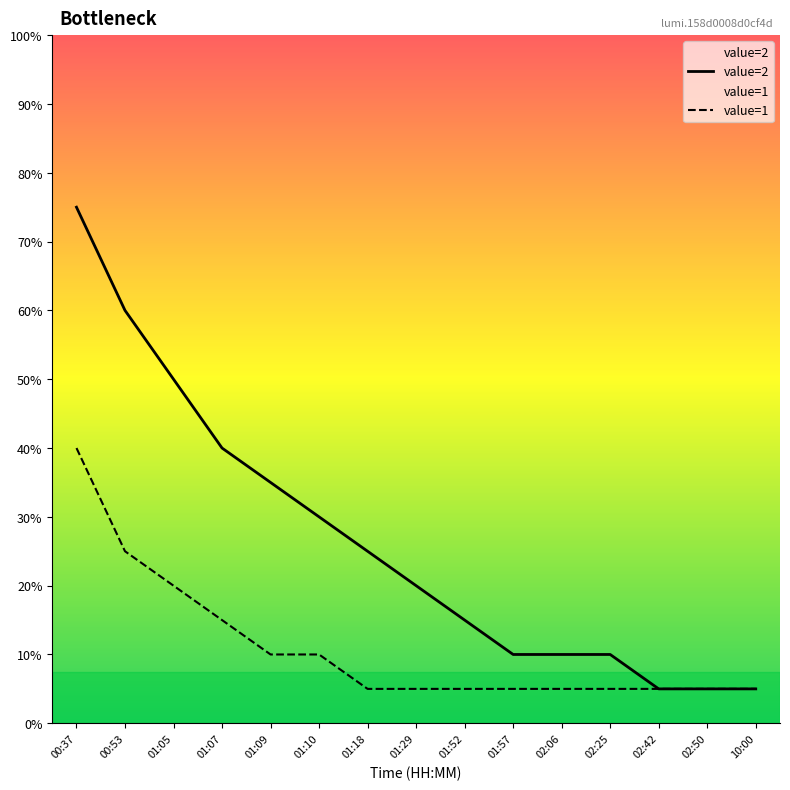

Which label corresponds to the smallest value in the chart?

02:42